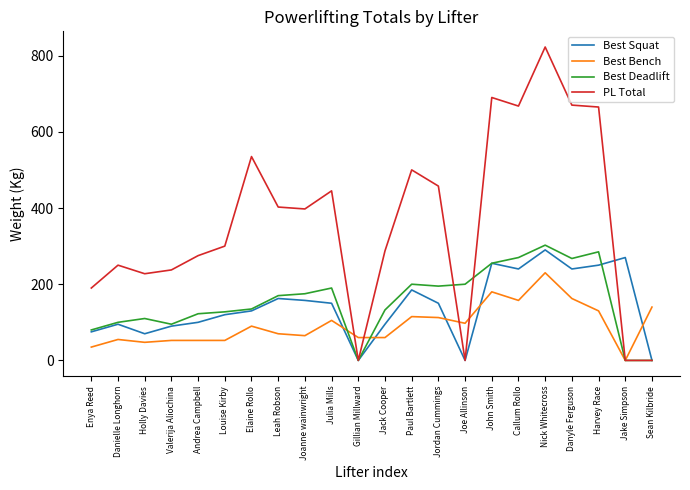

Which series has the largest total across all categories?

PL Total